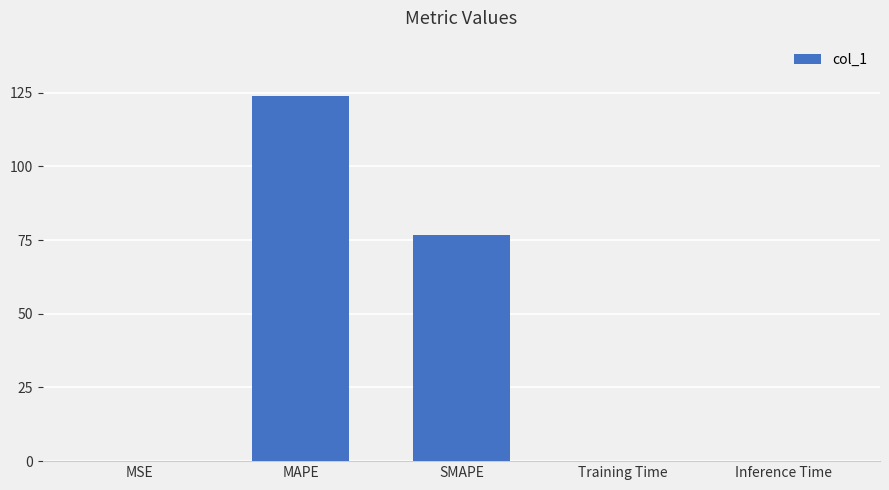

What is the maximum value shown in the chart?

124.0